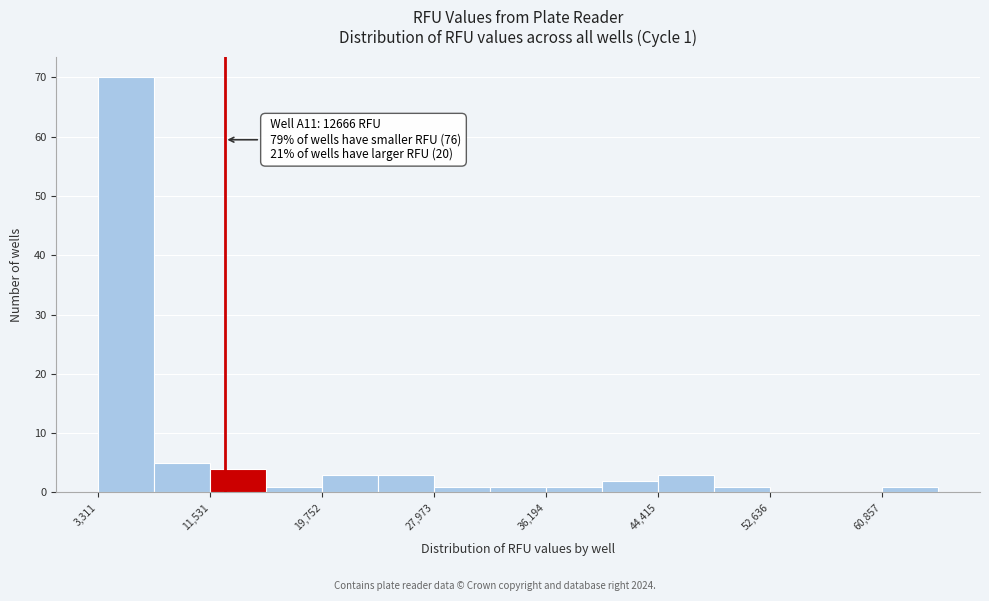

Which range on the x-axis has the tallest bar?

3000 to 7000